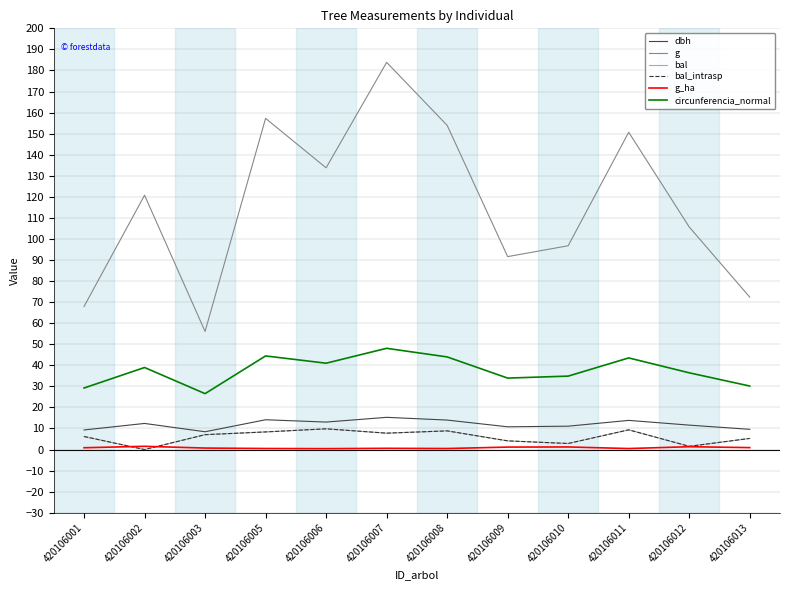

What is the sum of all dbh values?

143.6